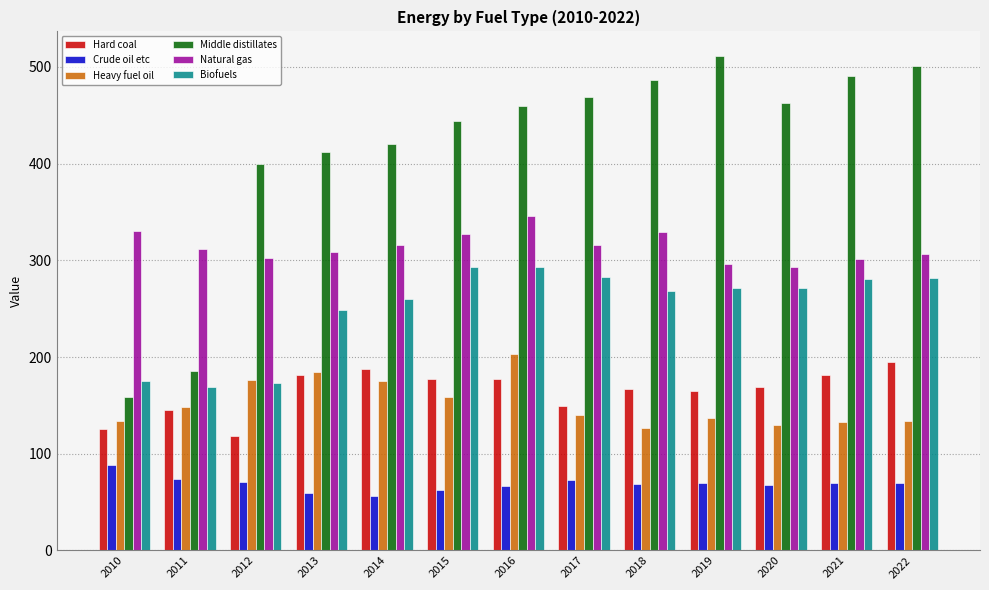

Read the Natural gas value at 2014.

316.0